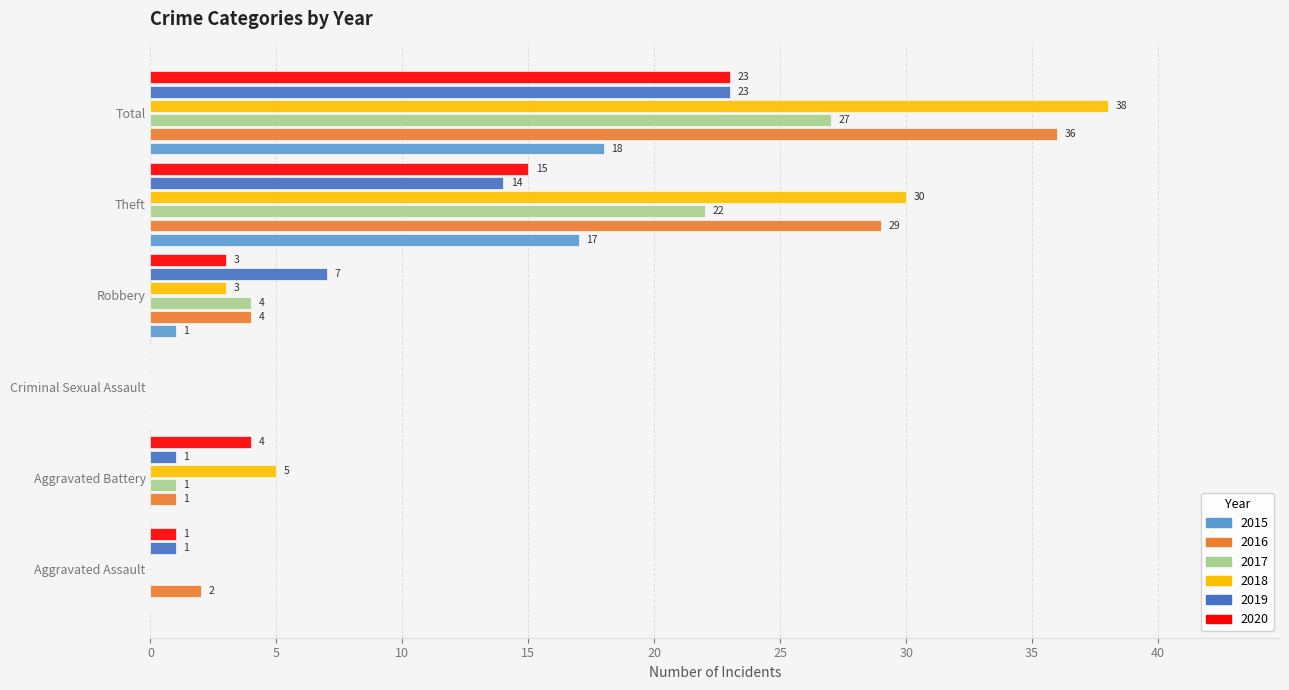

What is the total value across all series at Robbery?

22